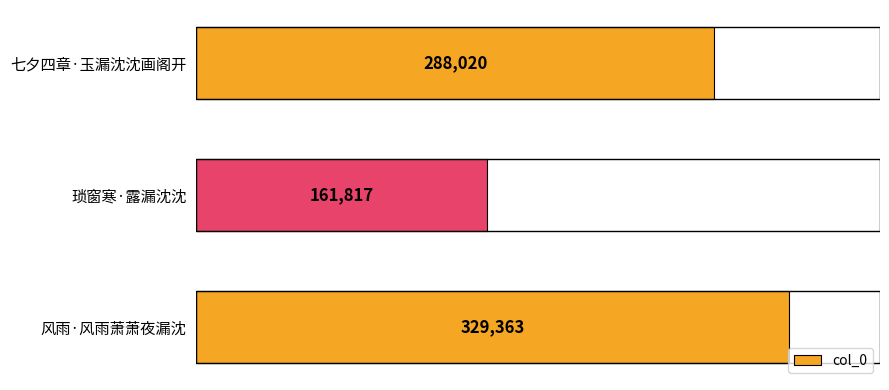

Count the values in the range 161817 to 329363.

3